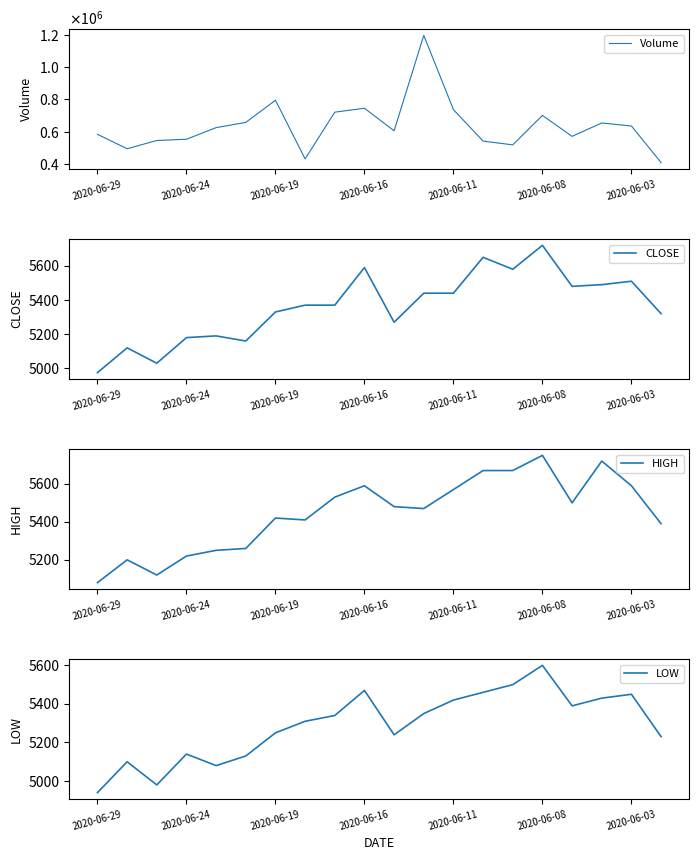

True or false: LOW and HIGH intersect in this chart.

False